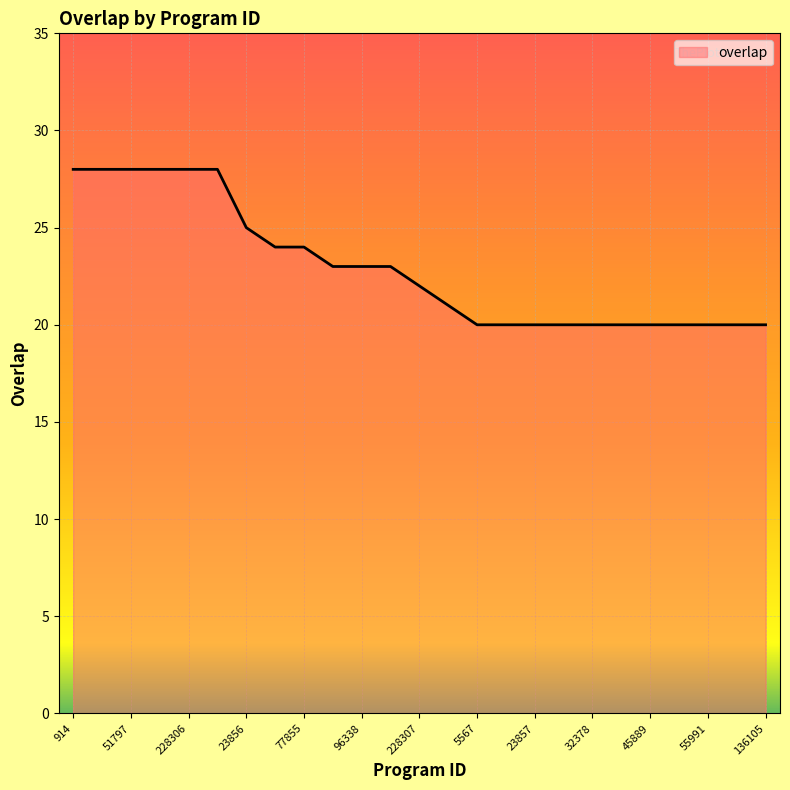

What is the difference between the maximum and minimum values?

8